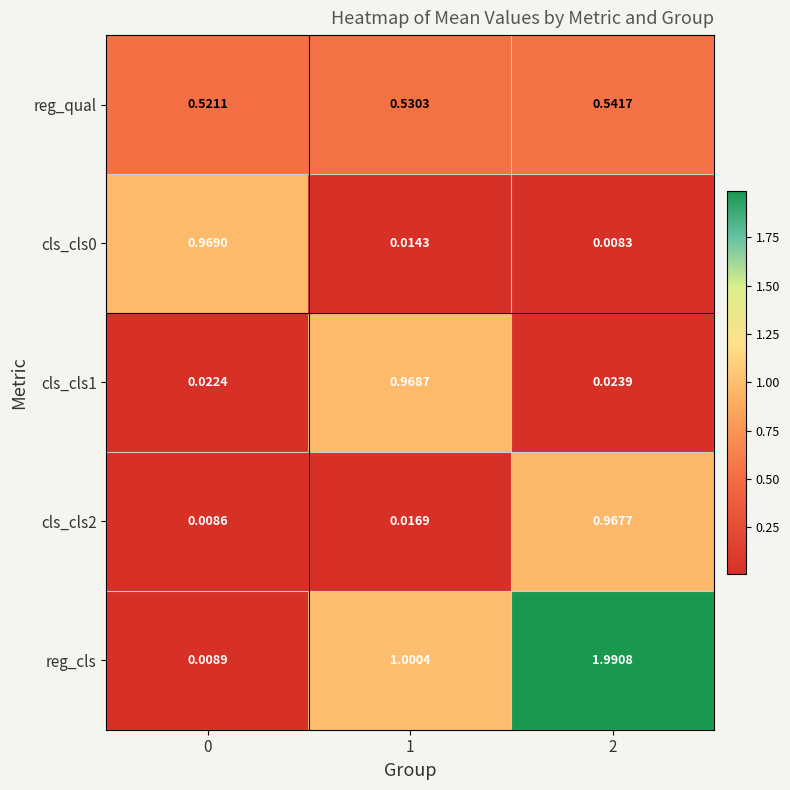

What is the total value across all series at 2?

3.5